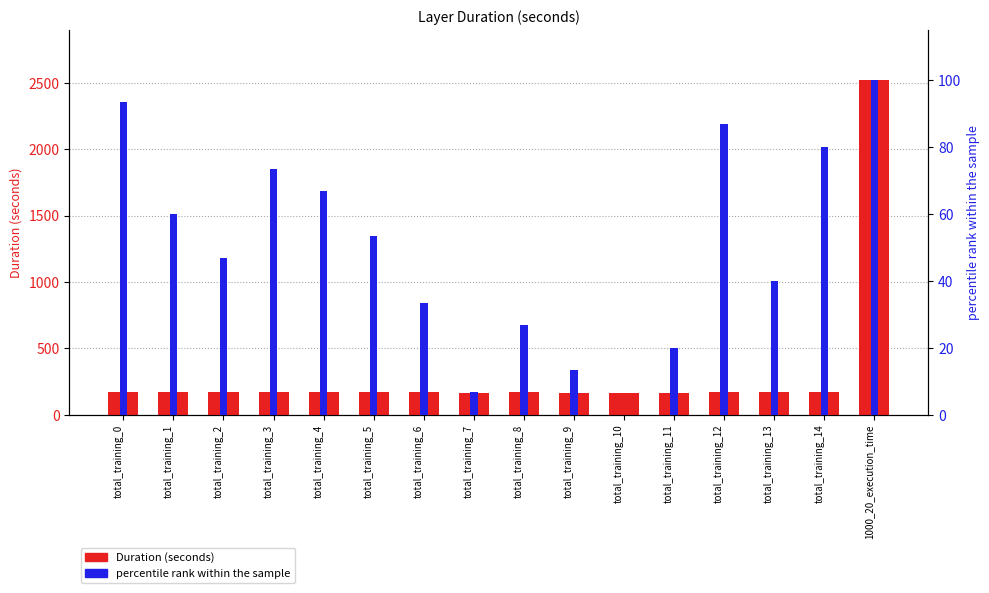

Rank the series at total_training_8 from lowest to highest value.

percentile rank within the sample, Duration (seconds)